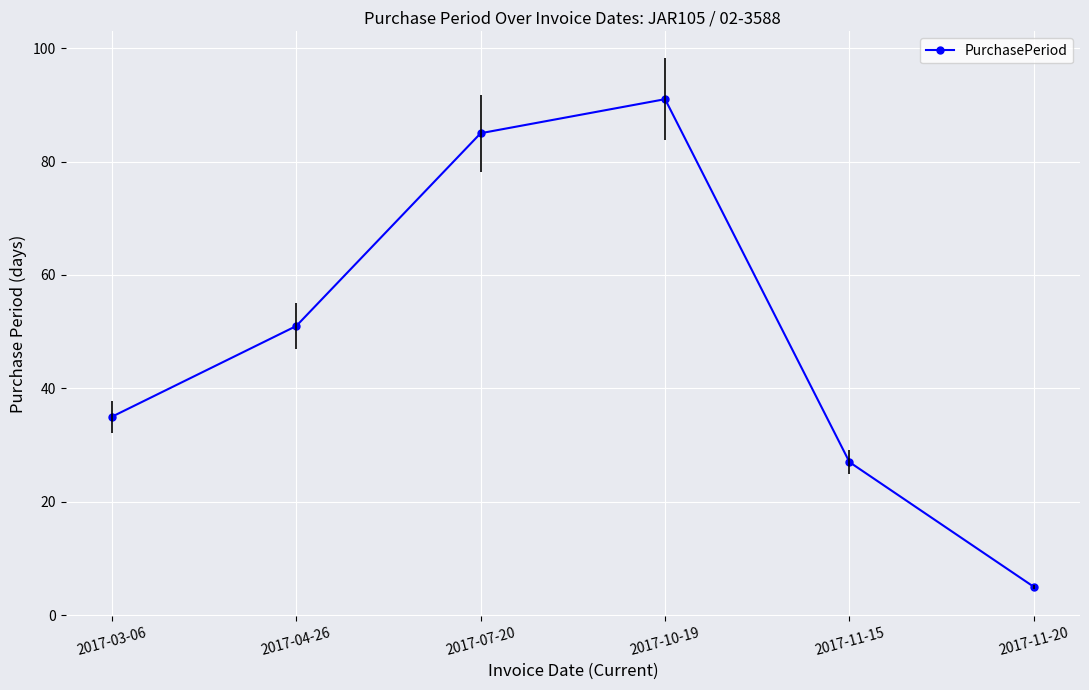

How many lines are shown in the chart?

1